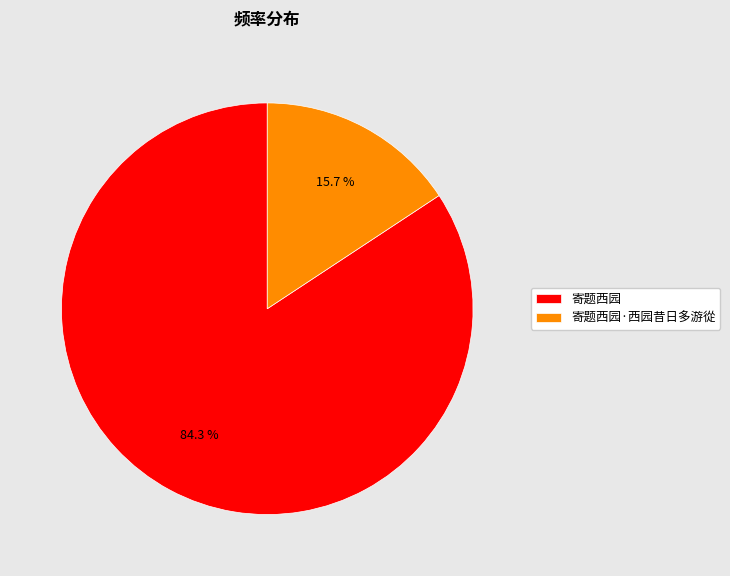

How many segments does this pie chart have?

2